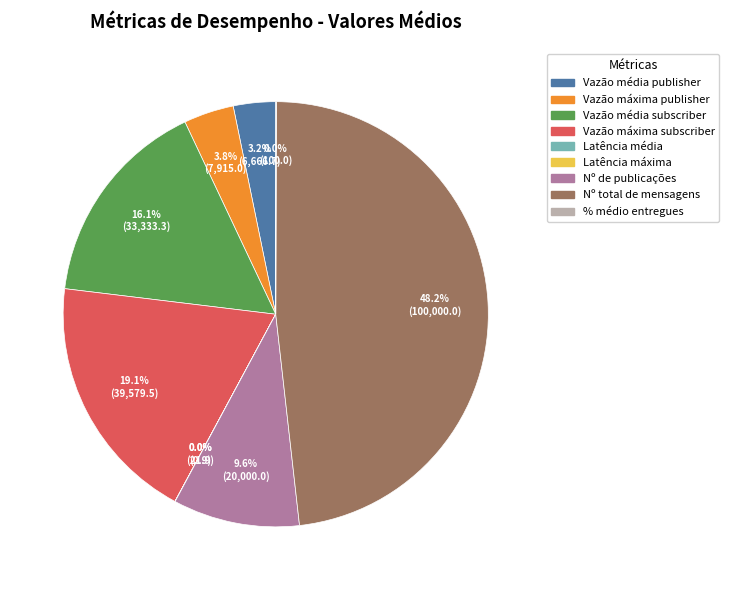

Which category has the biggest portion of the pie?

Nº total de mensagens